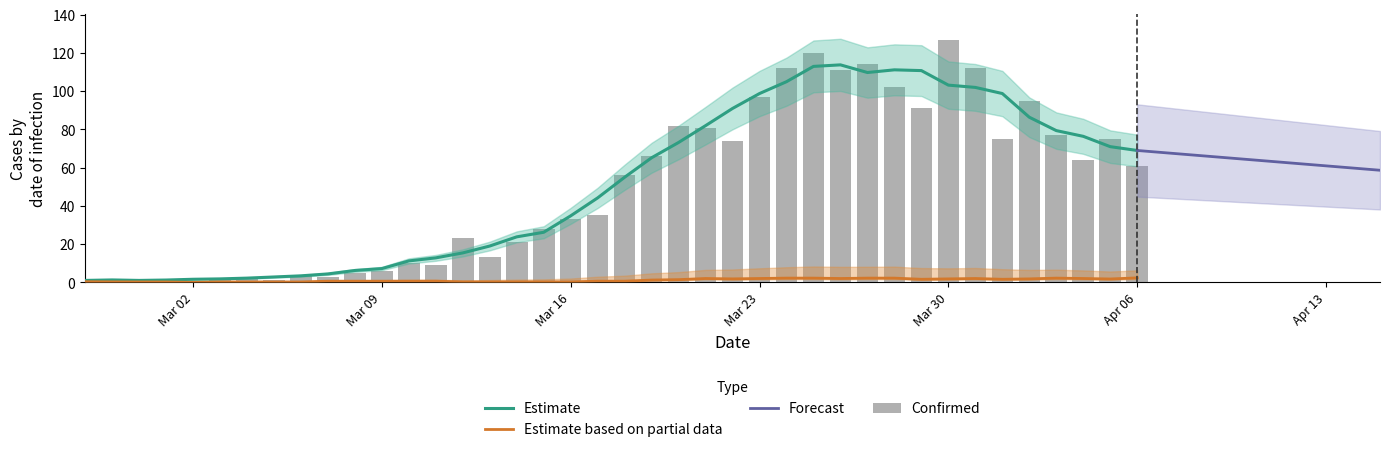

Reading left to right, list all the values displayed in this chart.

1	0	1	2	0	2	3	1	4	3	5	6	10	9	23	13	21	28	33	35	56	66	82	81	74	97	112	120	111	114	102	91	127	112	75	95	77	64	75	61